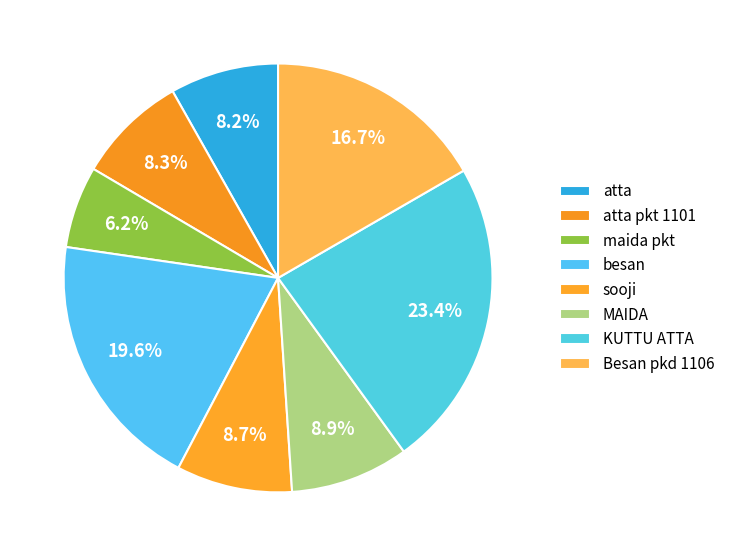

Is it true that atta pkt 1101 is 20% of the pie?

False